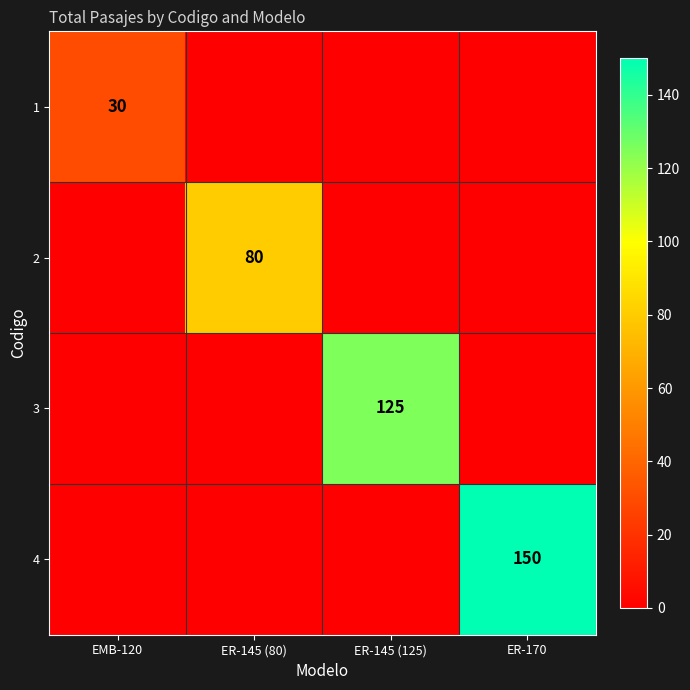

The 2 series shows 80 at ER-145 (80). True or false?

True